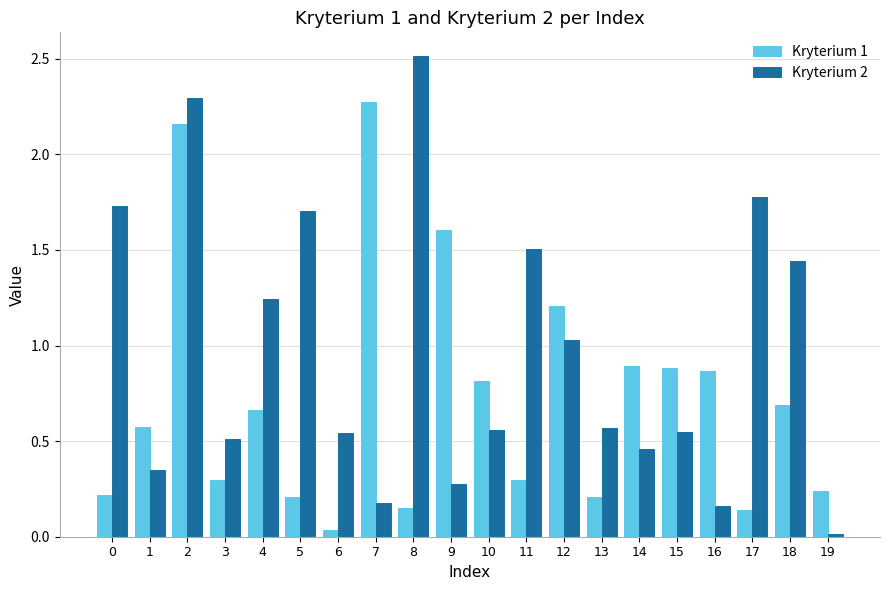

Rank the series at 10 from lowest to highest value.

Kryterium 2, Kryterium 1